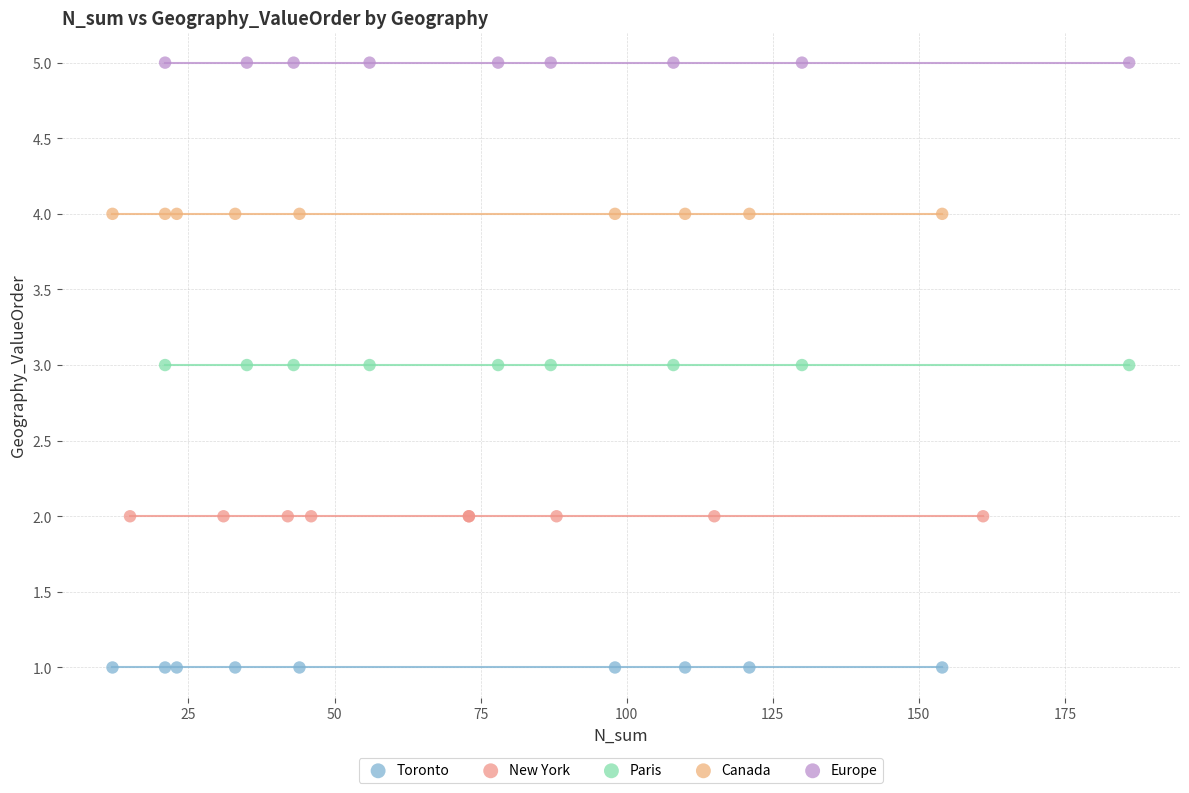

Which series contains the lowest Y value?

Toronto